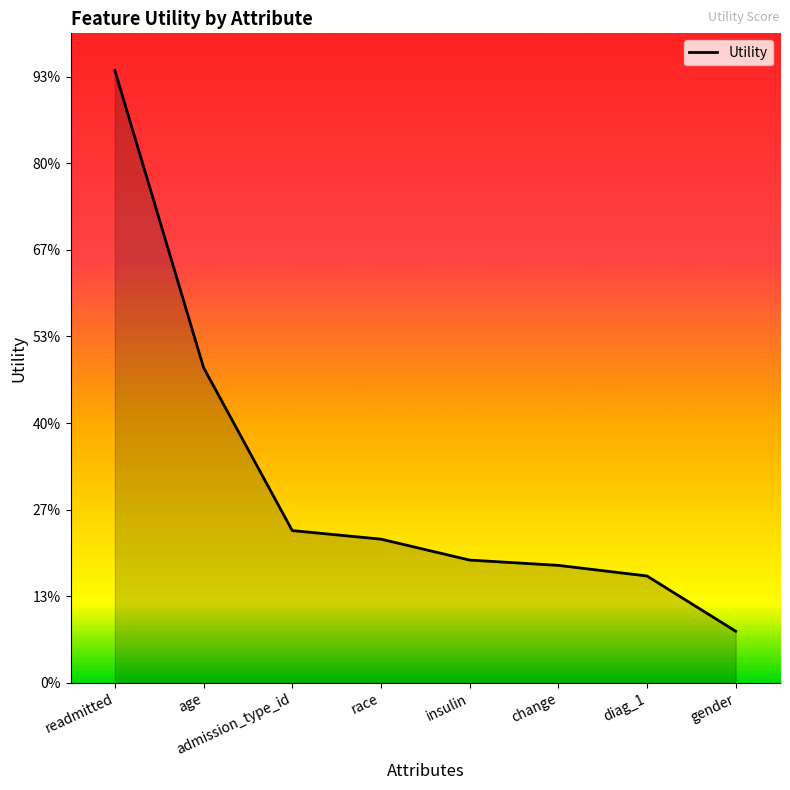

Read the value at diag_1.

0.2